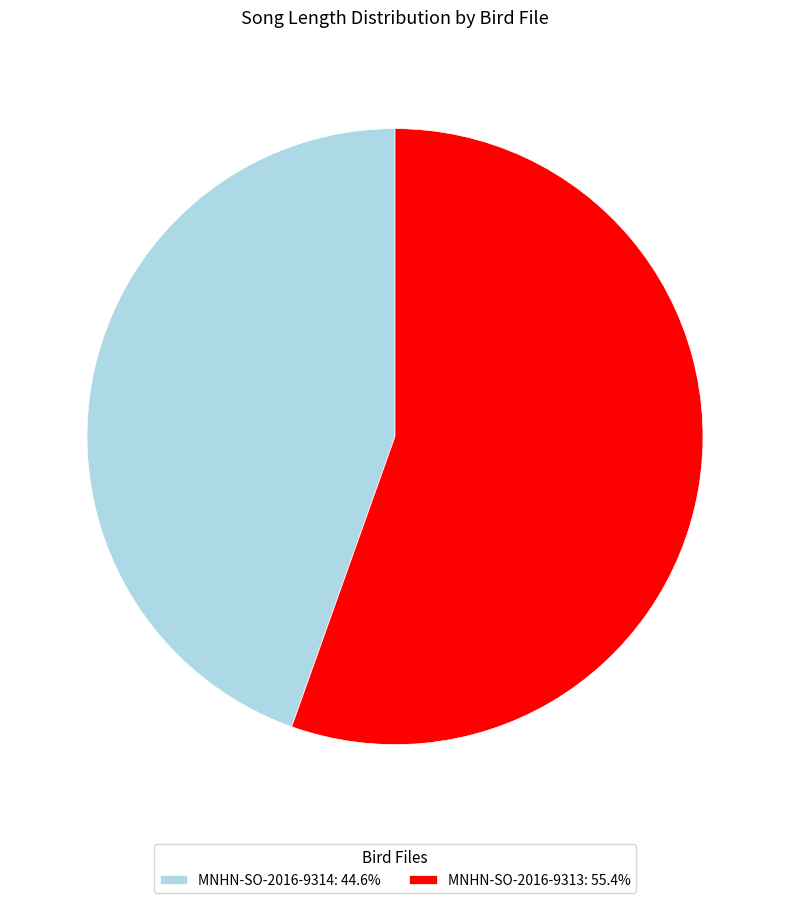

How many slices are in this pie chart?

2